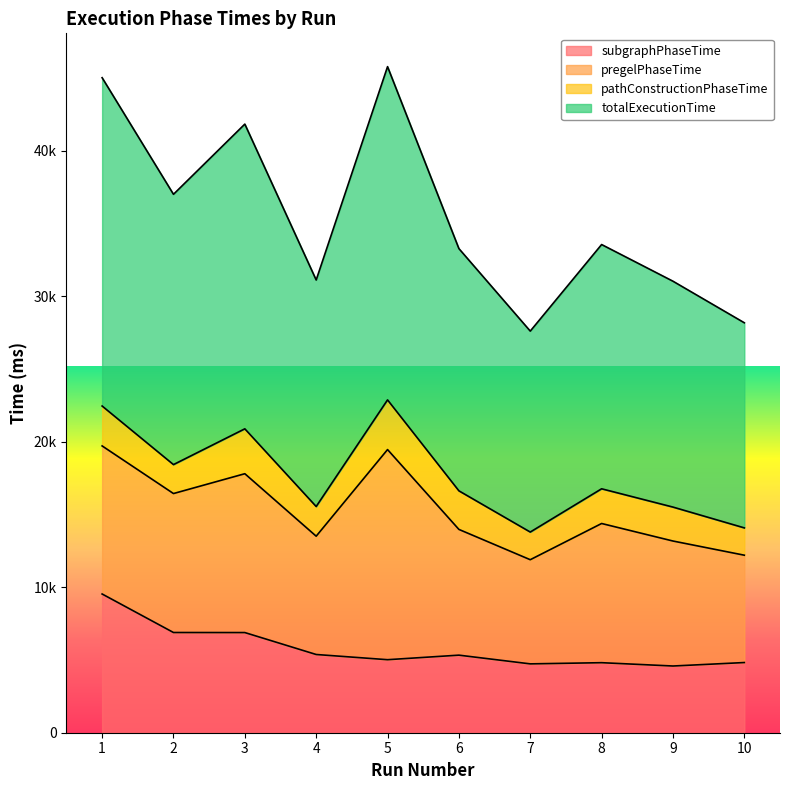

What is the highest value of the totalExecutionTime series?

45768